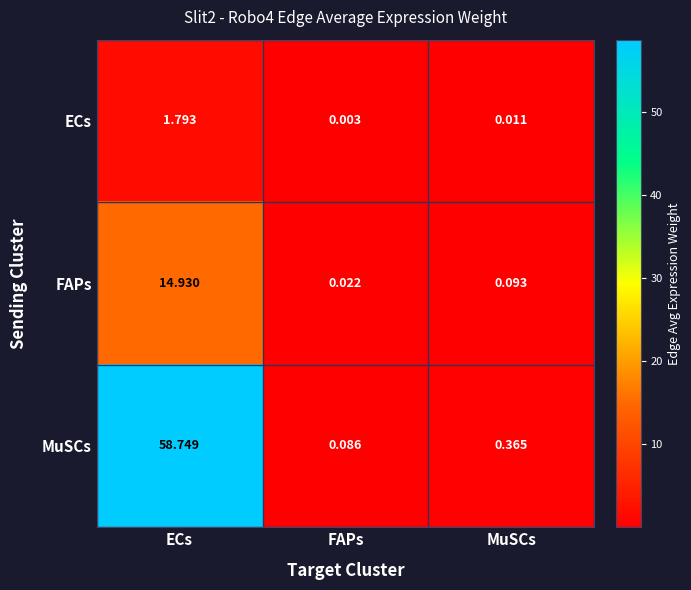

At which category does the chart reach its peak across all series?

ECs